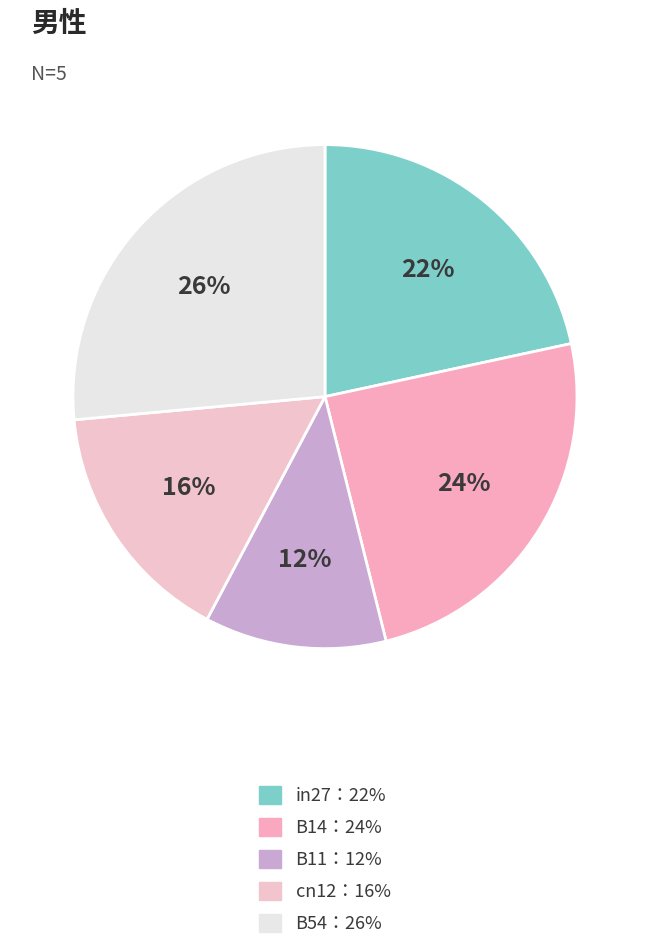

How many segments does this pie chart have?

5